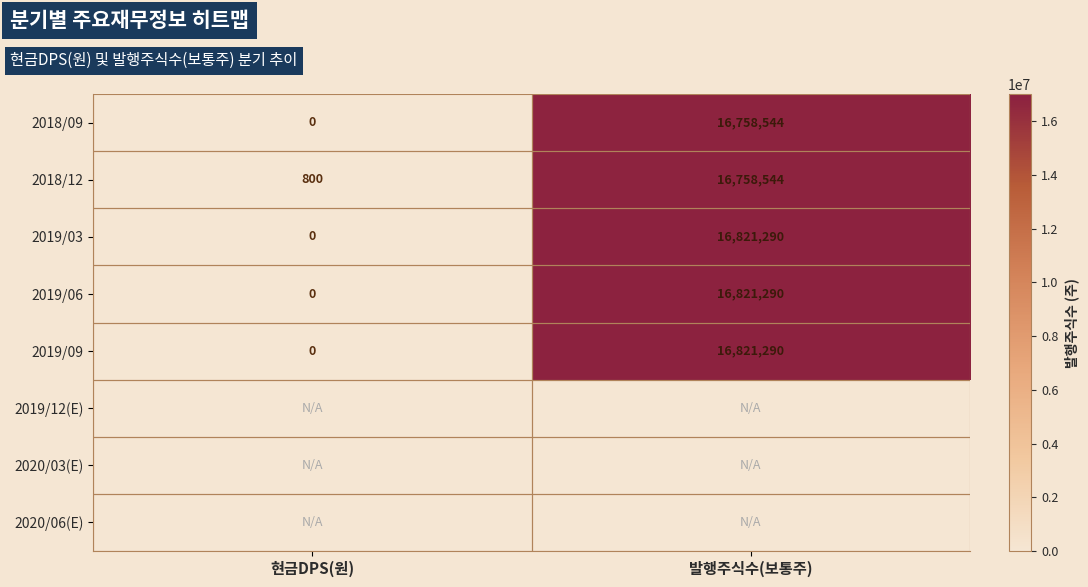

What is the average value of the 2018/09 series?

8379272